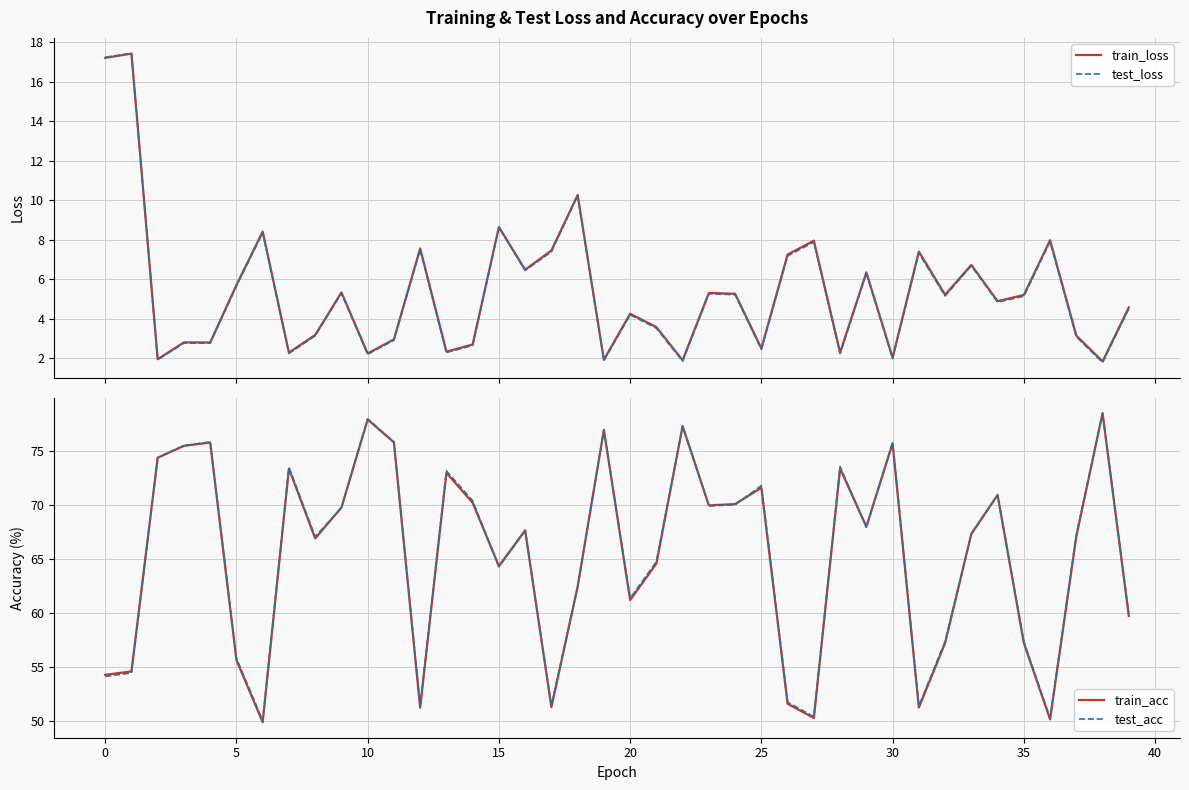

Which series has the widest spread of values?

train_acc